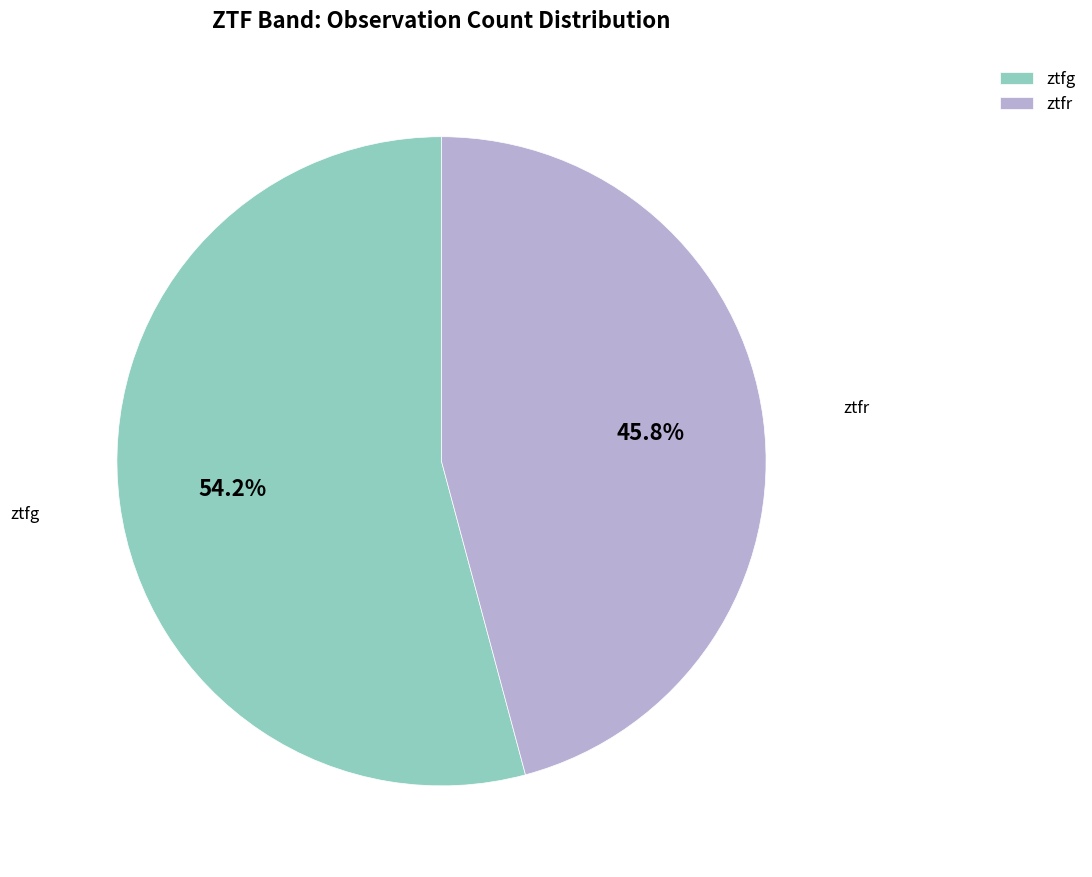

Which category has the smallest portion of the pie?

ztfr